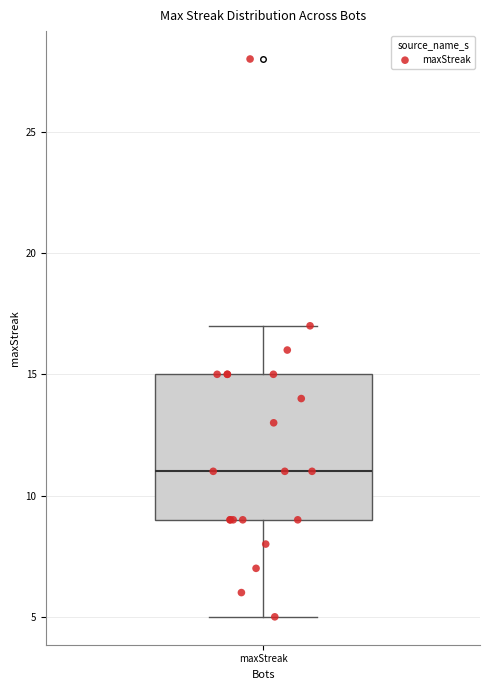

Where does the lower whisker of the box for maxStreak end on the y-axis? The values are not printed on the chart, so give them approximately, as read against the axis.

5